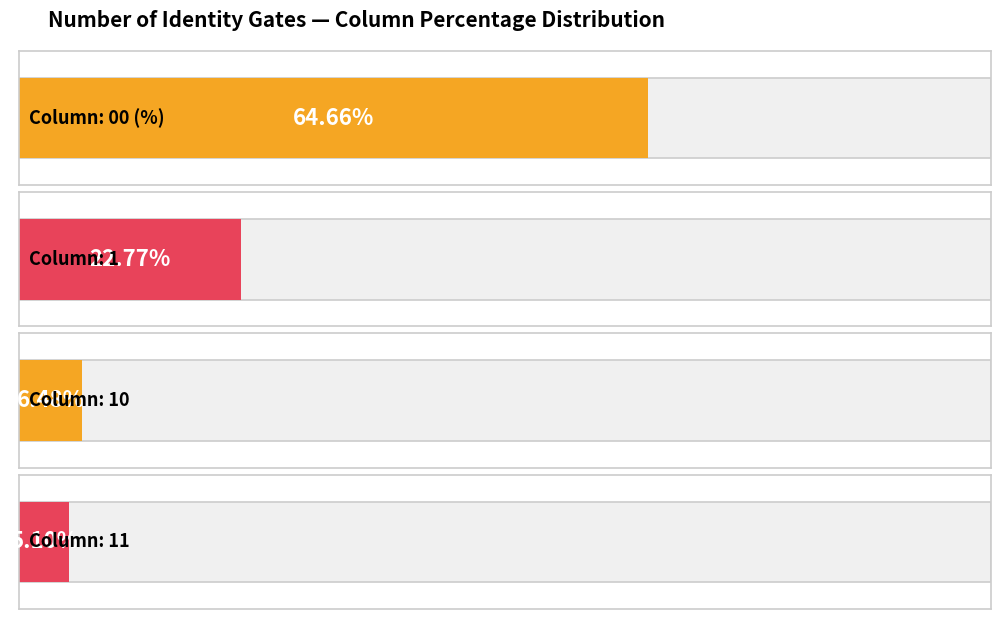

What are all the series names shown in the legend?

00 (%), 1, 10, 11